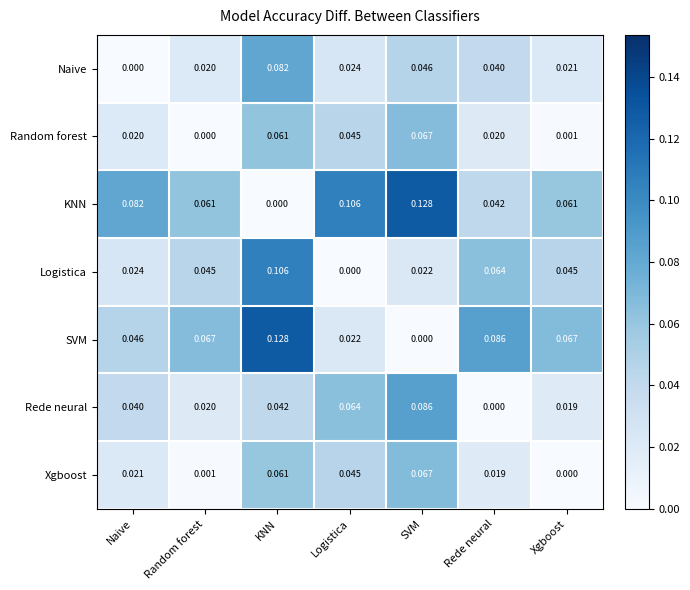

Which series has the largest total across all categories?

KNN